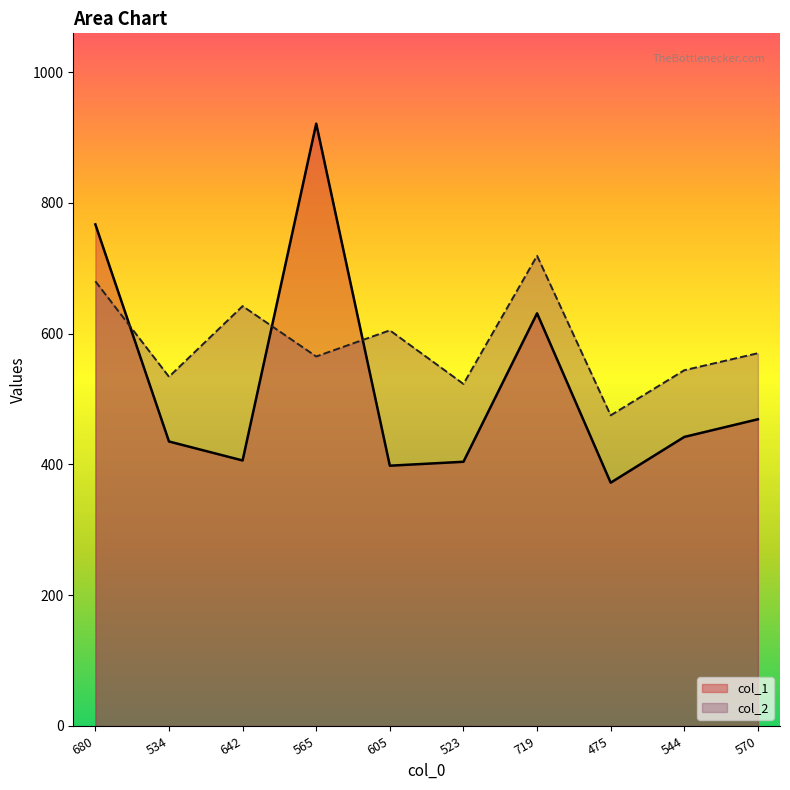

At which category is the sum across all series the highest?

565